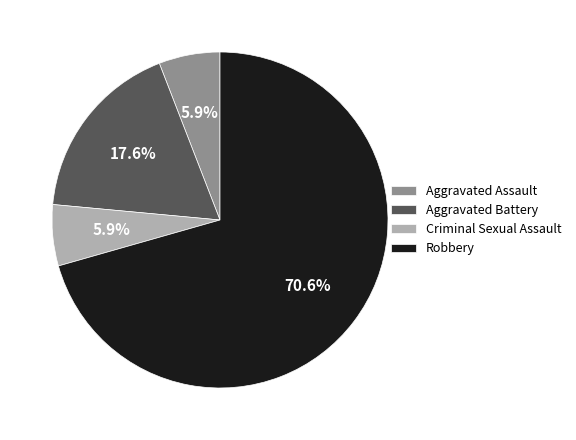

Which has a higher value, Criminal Sexual Assault or Aggravated Battery?

Aggravated Battery